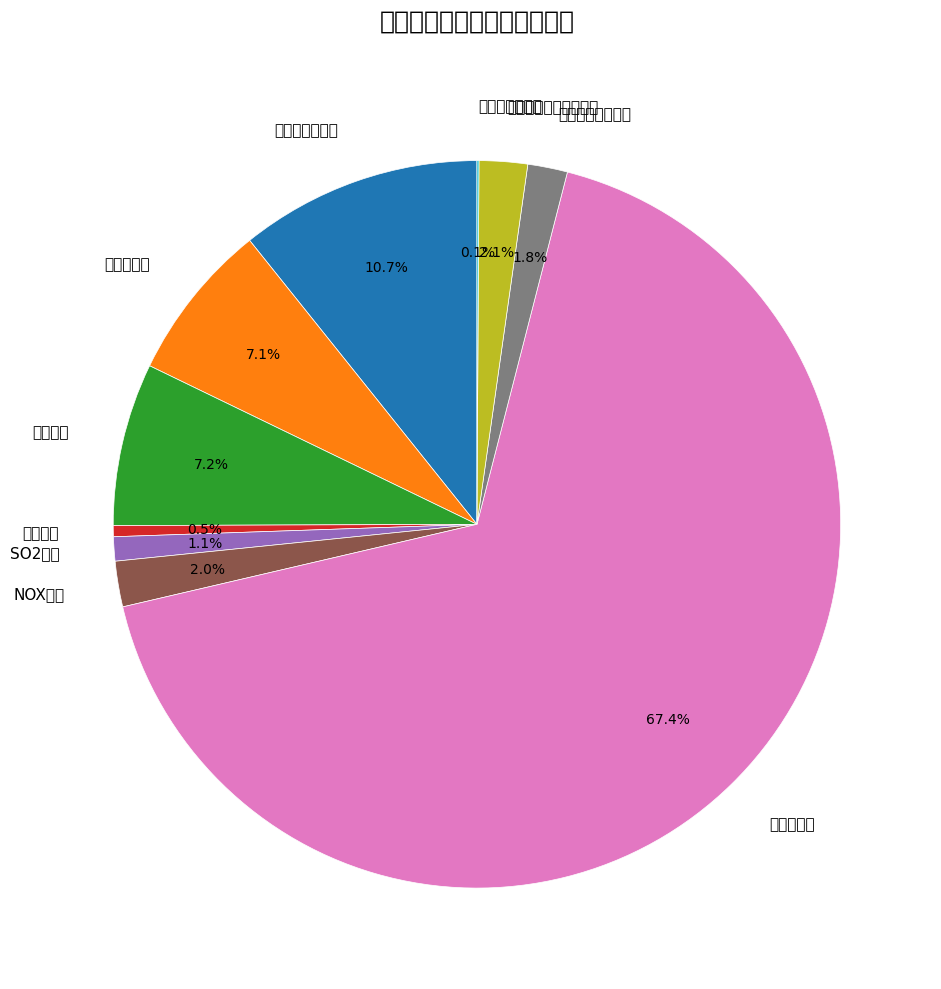

What is the change in value from 反应塔温度 to SO2浓度?

-128.3